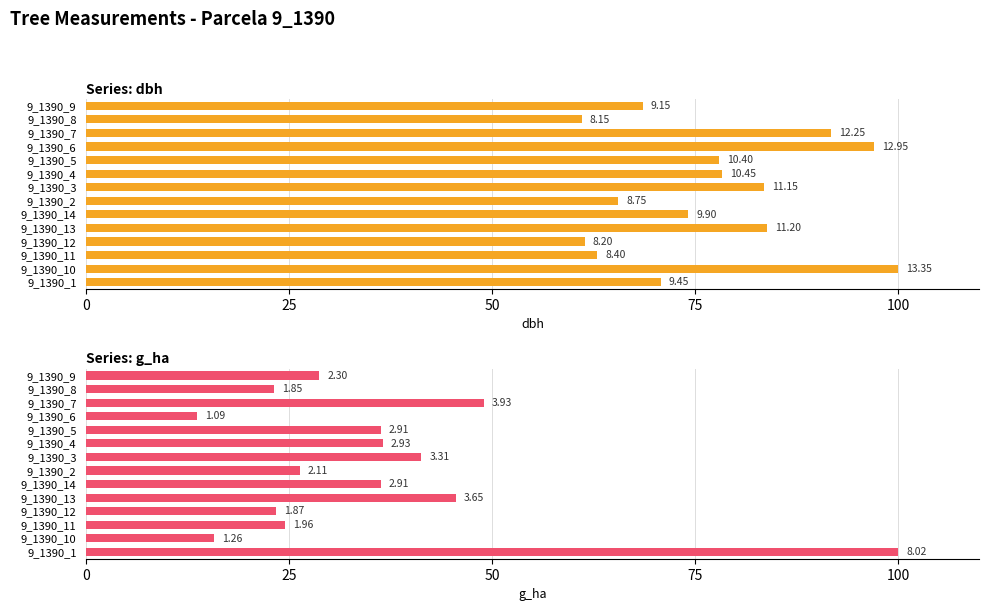

Rank the series by their average value, from highest to lowest.

dbh, g_ha